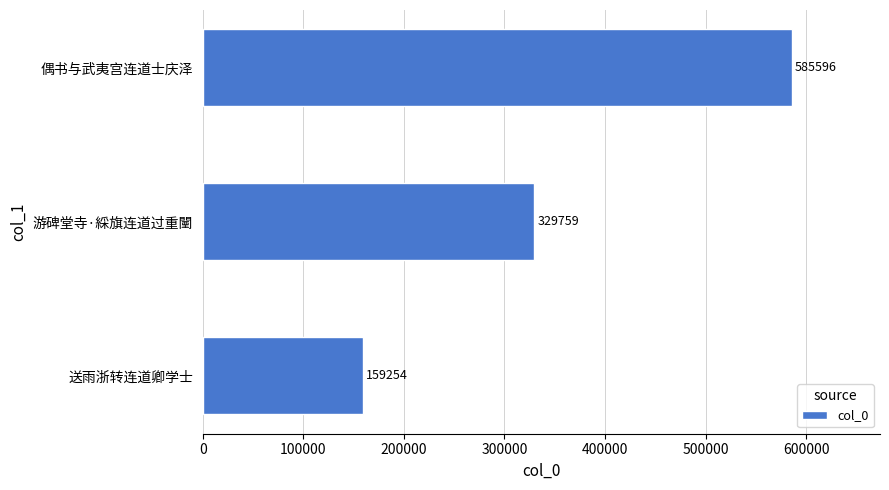

Which category has the highest value across all series?

偶书与武夷宫连道士庆泽